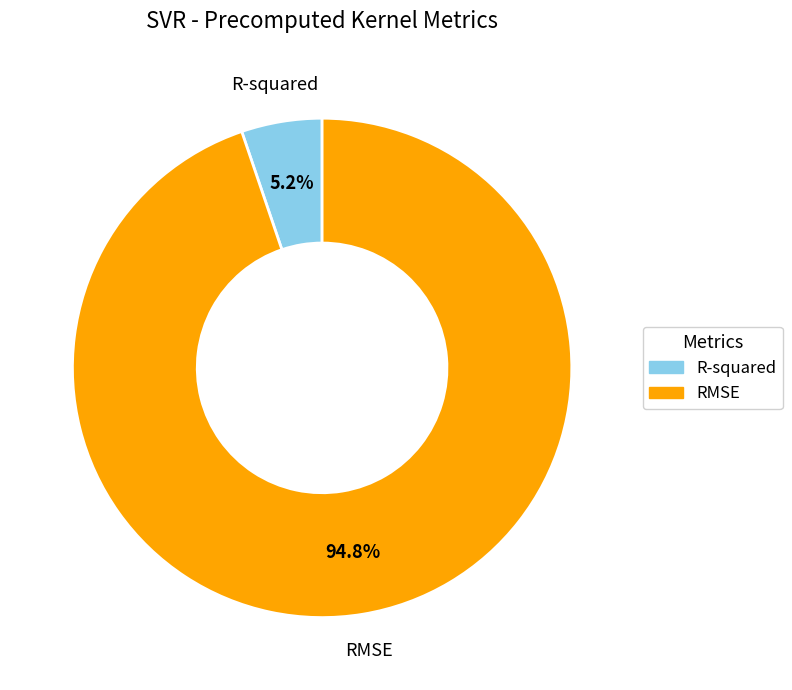

Is it true that RMSE is 95% of the pie?

True